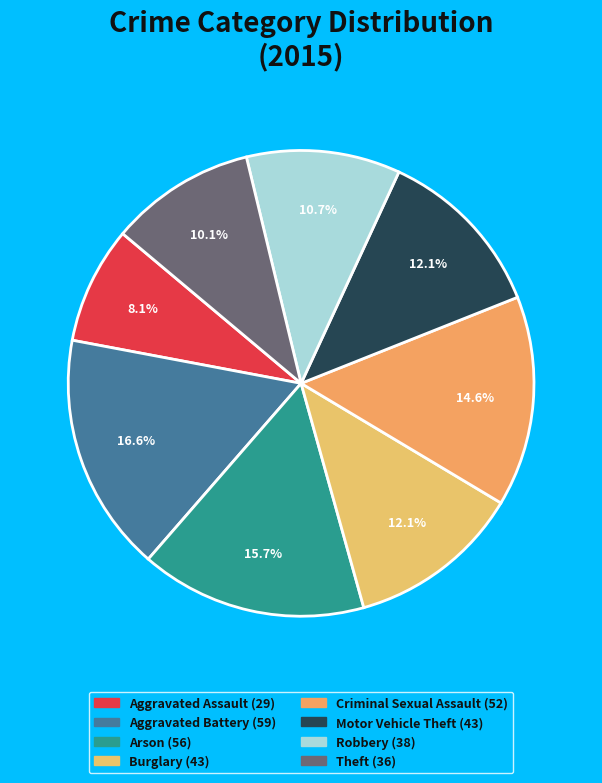

How many slices are in this pie chart?

8